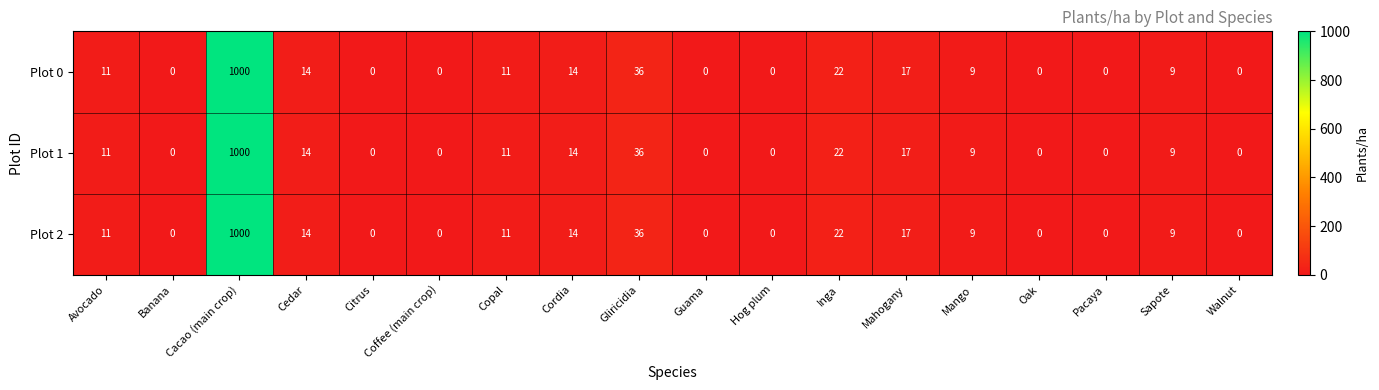

What is the maximum value for Plot 0?

1000